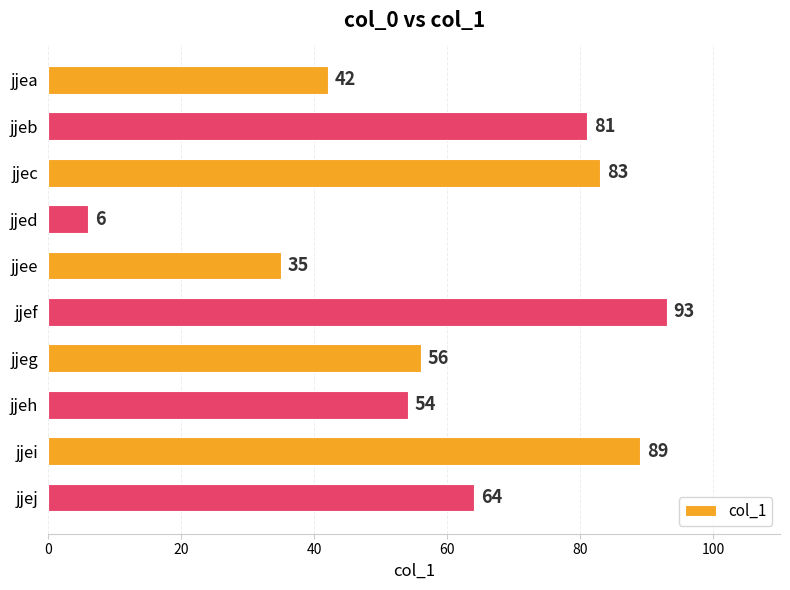

The value at jjeg is 56. True or false?

True